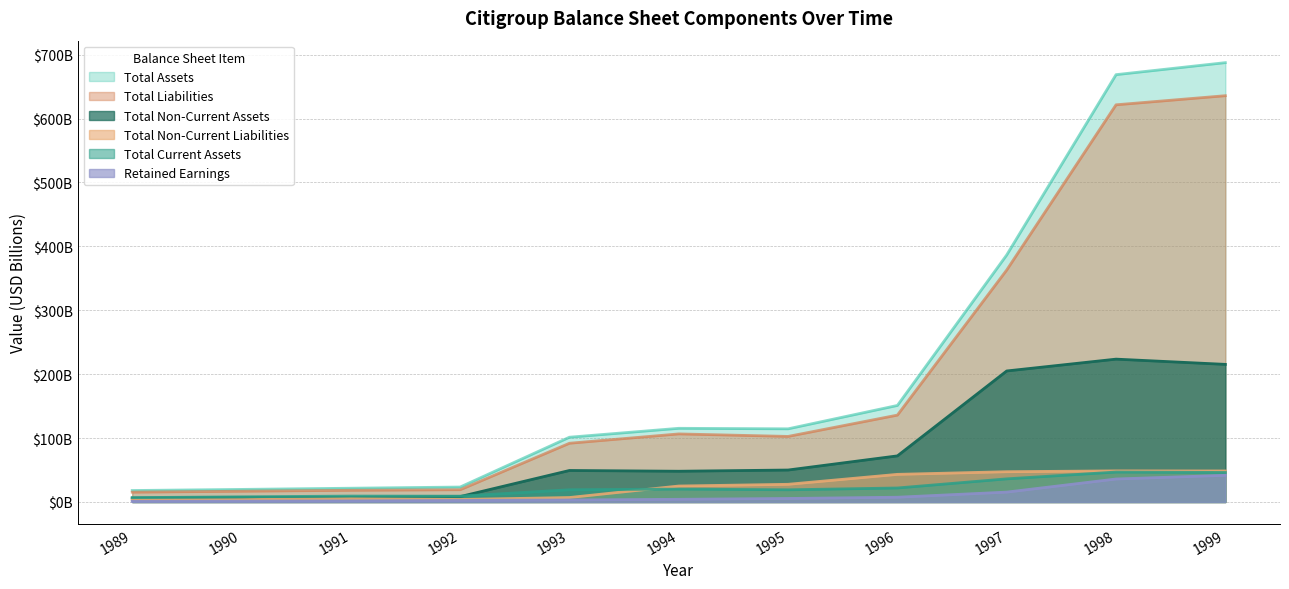

True or false: totalCurrentAssets and retainedEarnings intersect in this chart.

False